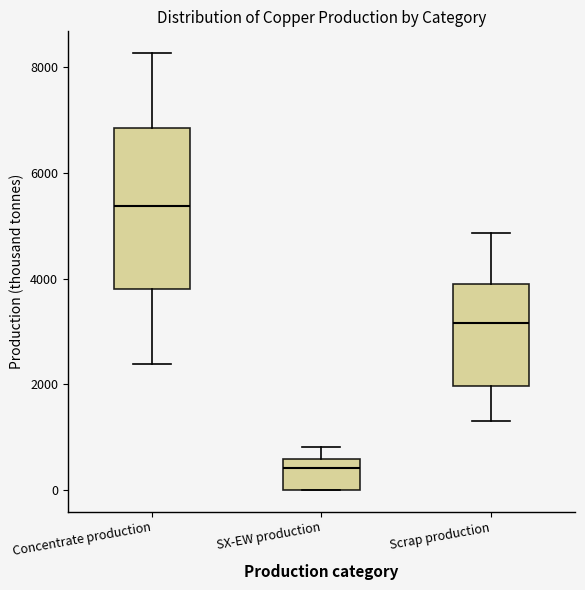

Which box has the lowest median line?

SX-EW production